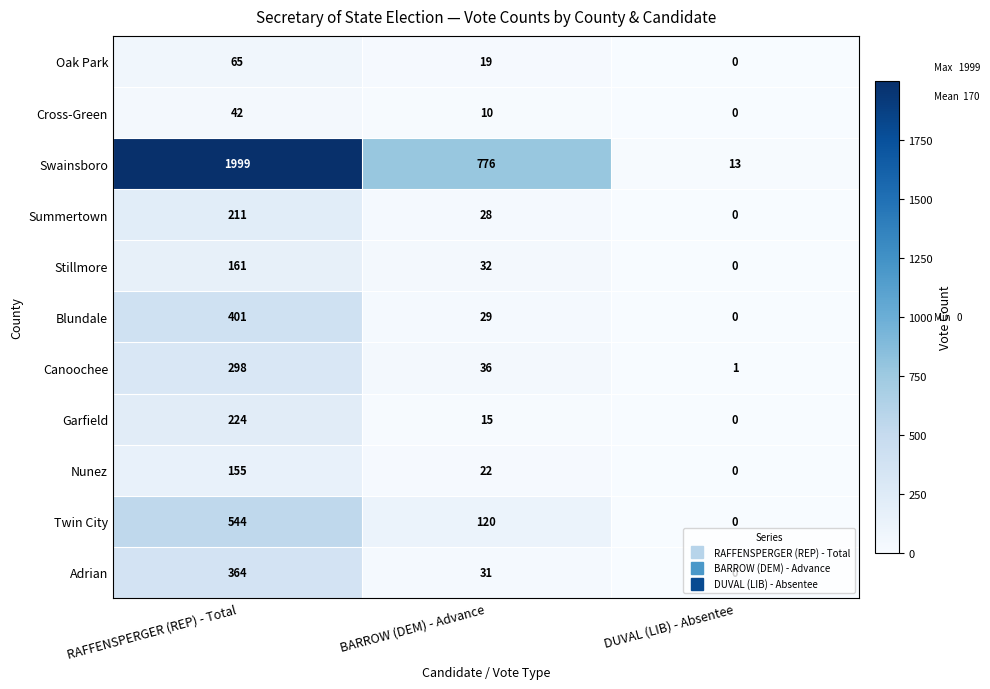

What is the average value of the Garfield series?

80